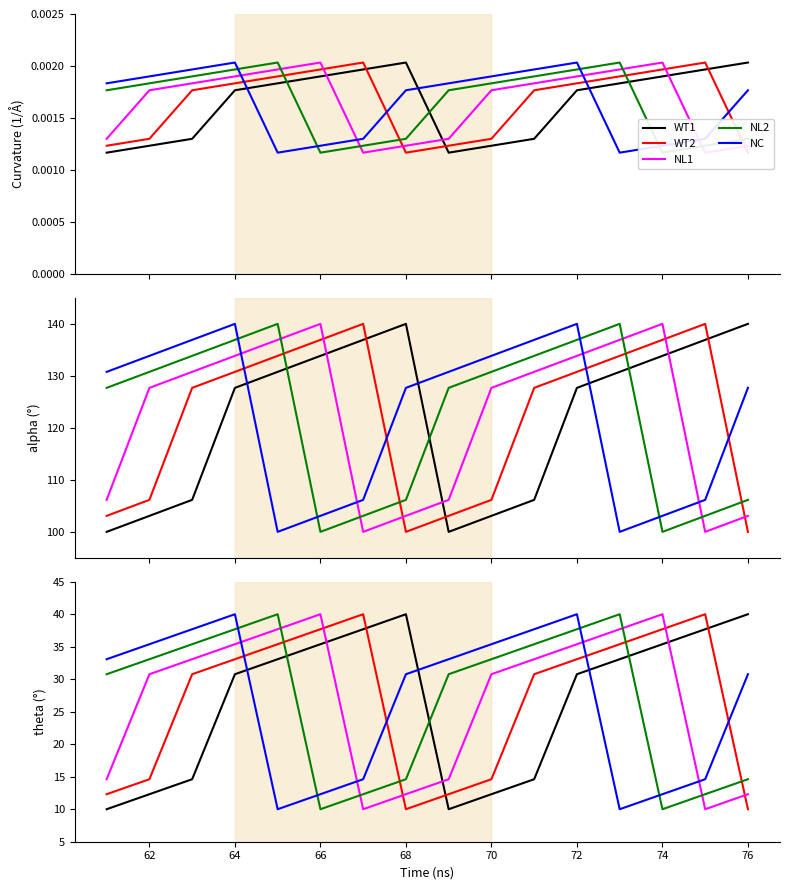

How many interior local peaks does the NL2 series have?

2